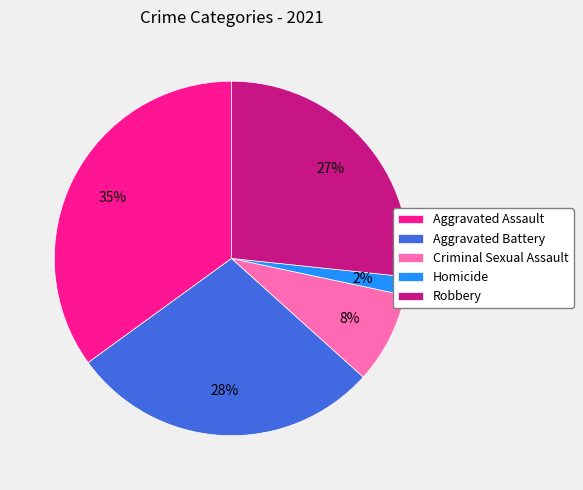

Do Robbery and Aggravated Battery together represent more than half of the pie?

Yes